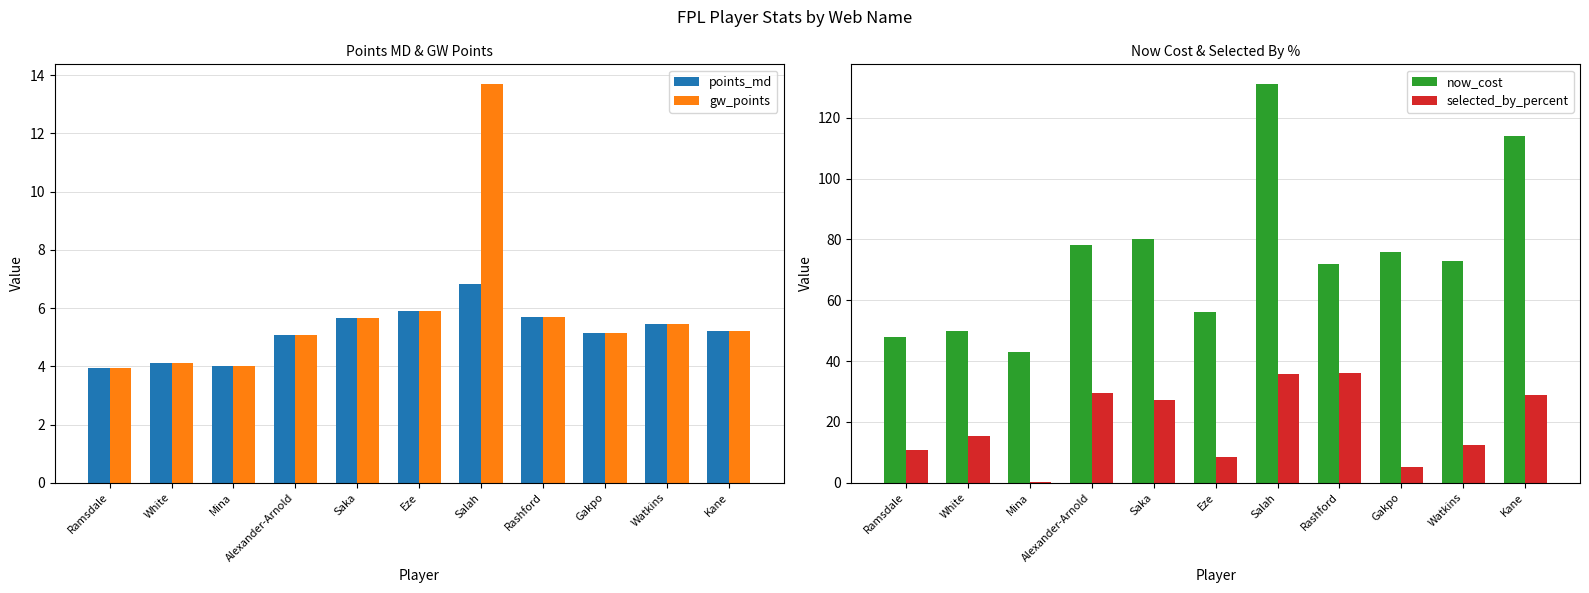

How many values in the now_cost series exceed 73?

5